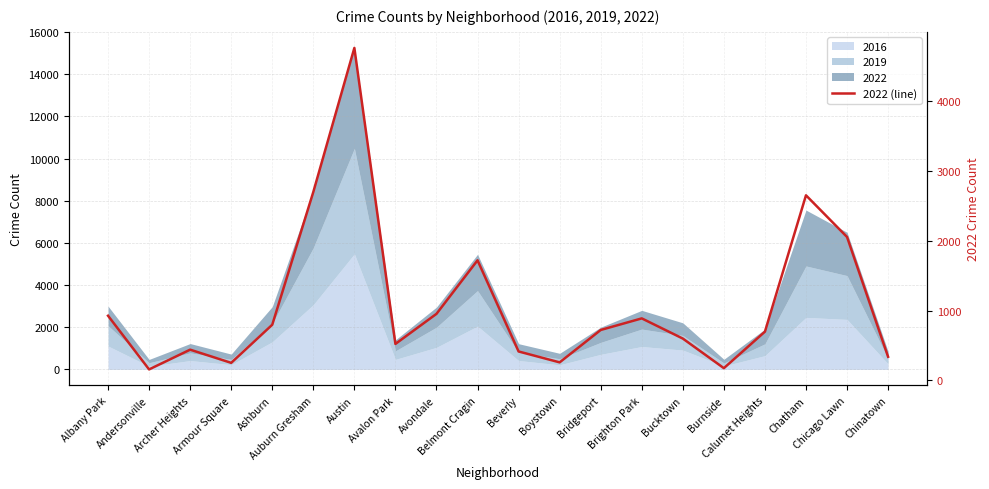

At which label is the value closest to 2459?

Chatham